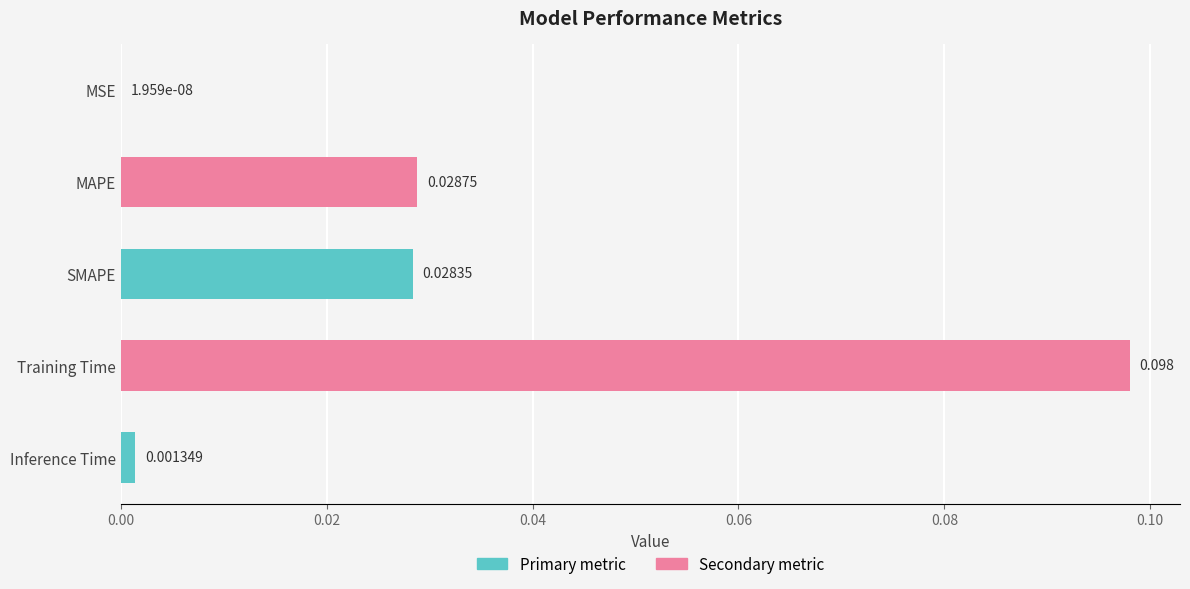

Which label corresponds to the largest value in the chart?

Training Time